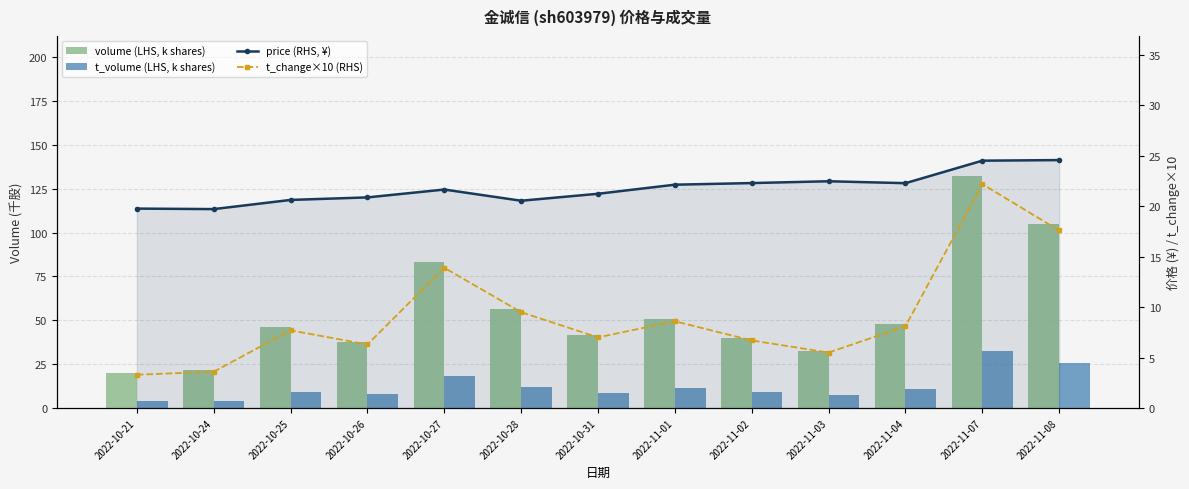

The value of price (RHS, ¥) at 2022-10-27 is 21.7. True or false?

True